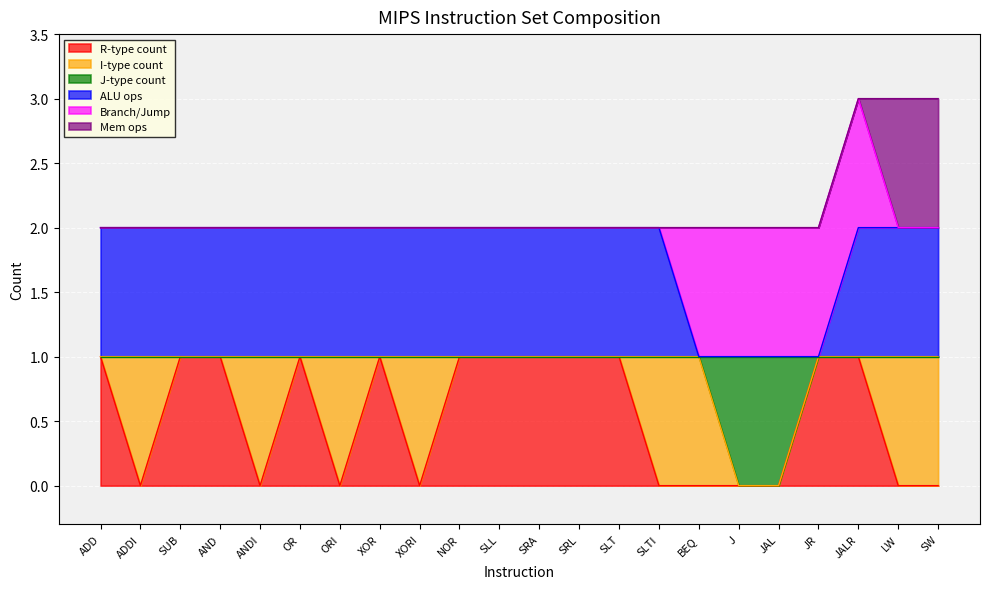

Between SLTI and JR, which series saw the biggest shift?

R-type count